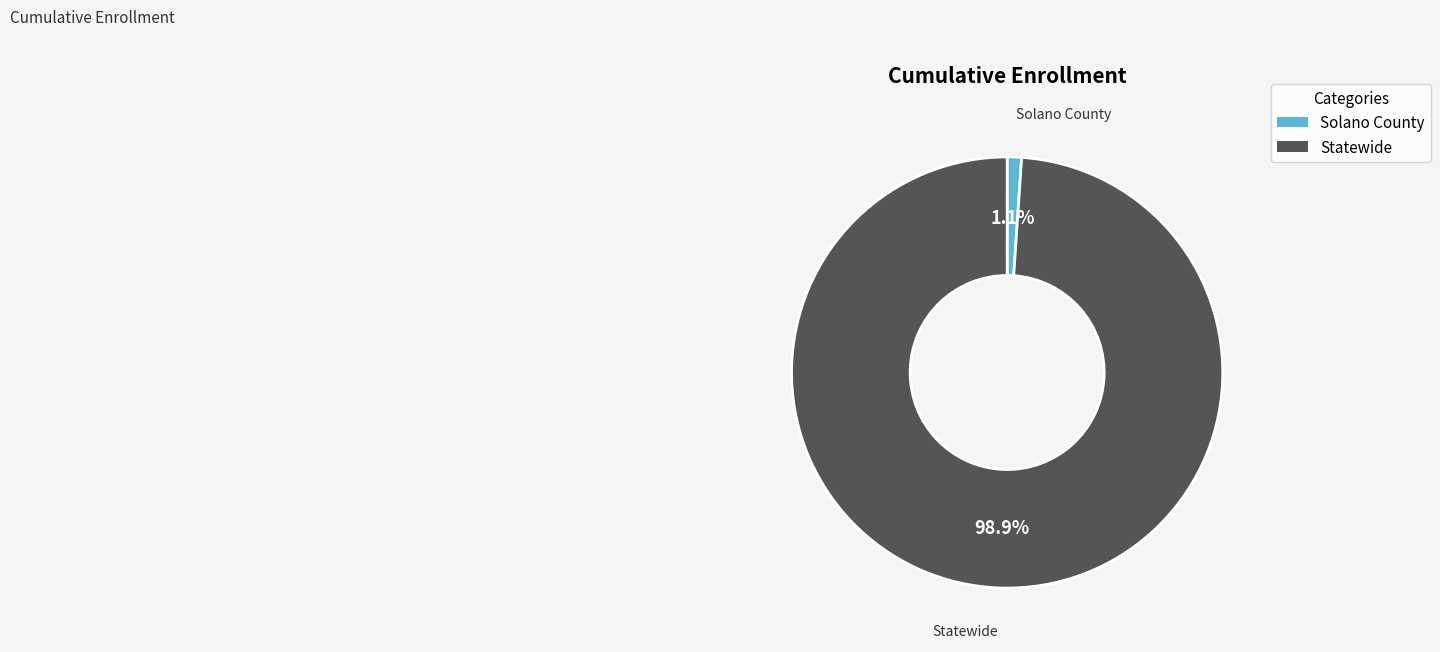

How many slices are in this pie chart?

2